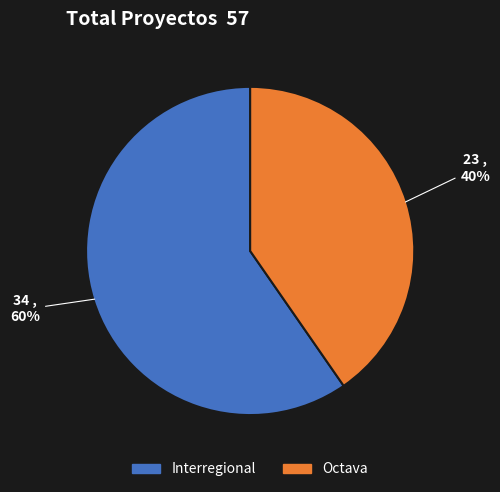

Is there a majority slice in this chart?

Yes